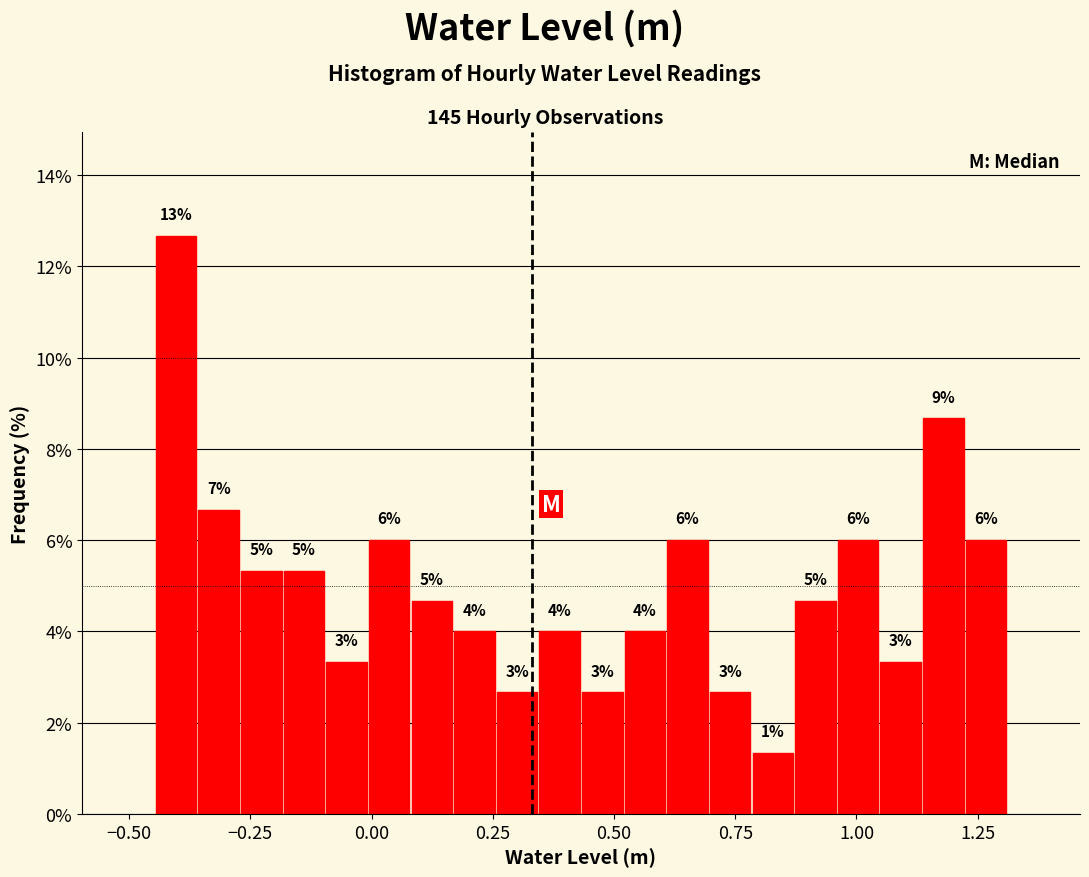

Read against the x-axis, roughly where is the centre of the tallest bar?

-0.40